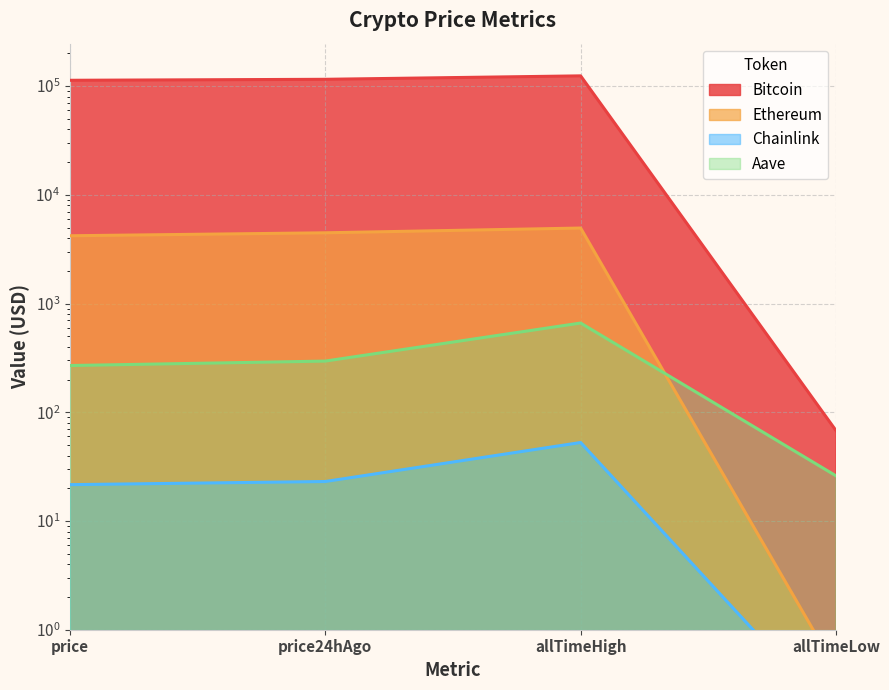

Between price24hAgo and allTimeHigh, which series saw the biggest shift?

Bitcoin